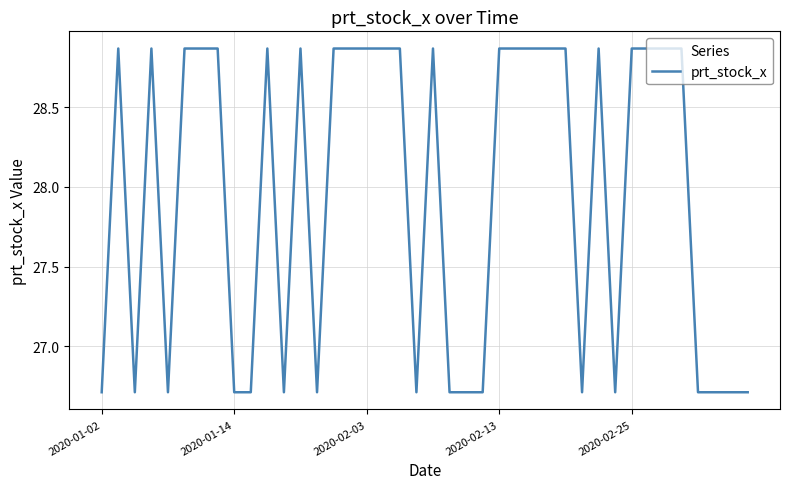

What is the smallest value displayed?

26.7